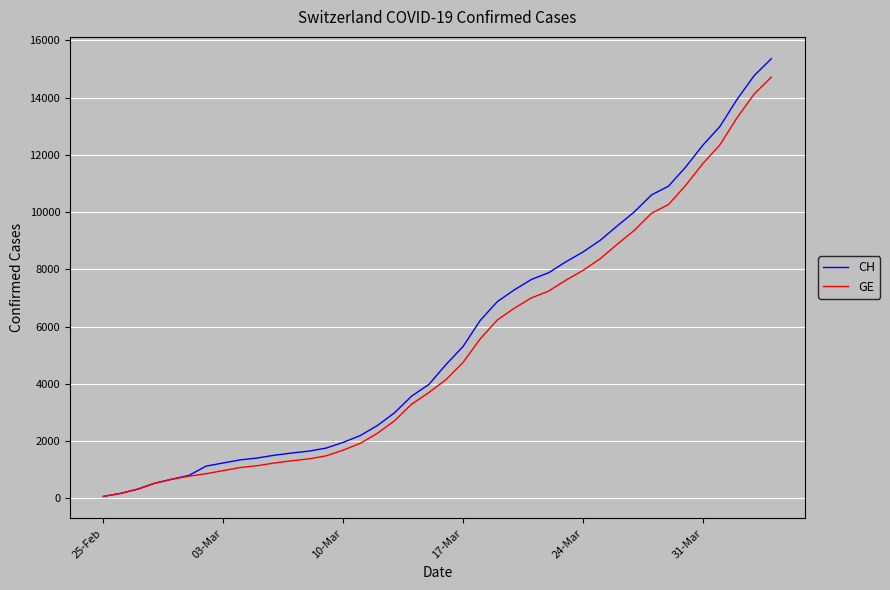

Does the chart display data point markers on the line(s)?

No